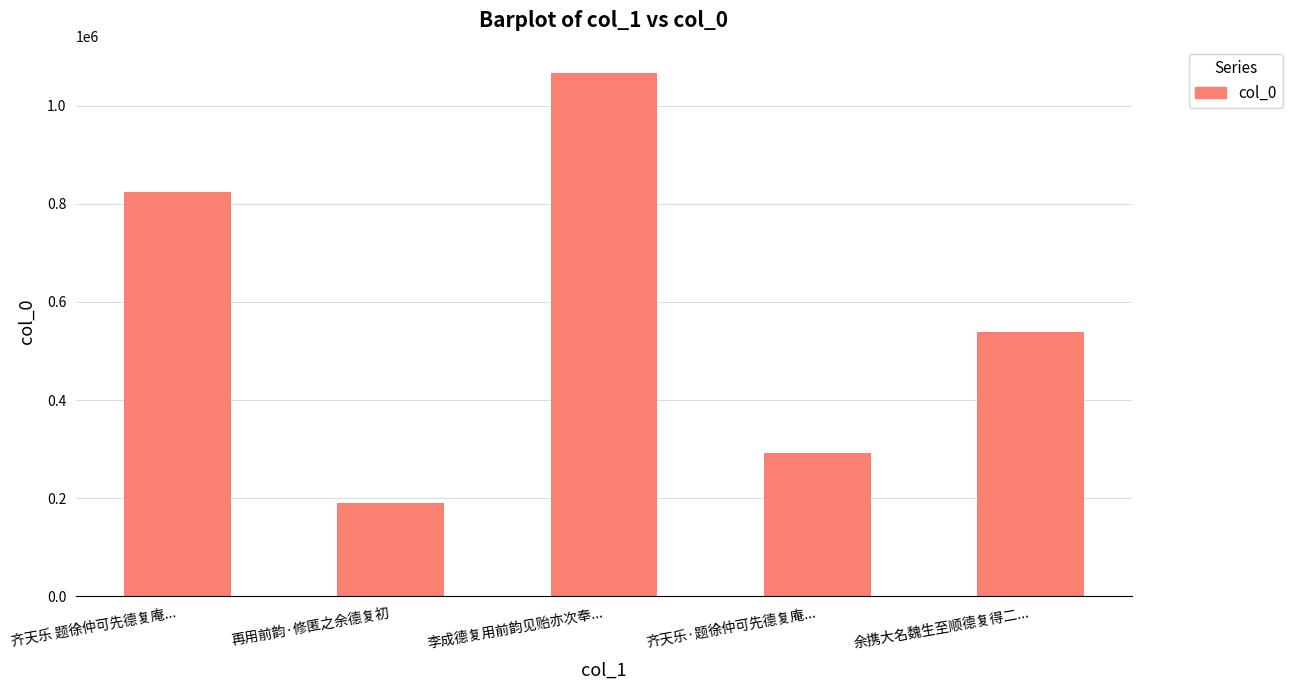

How many categories are shown in the chart?

5